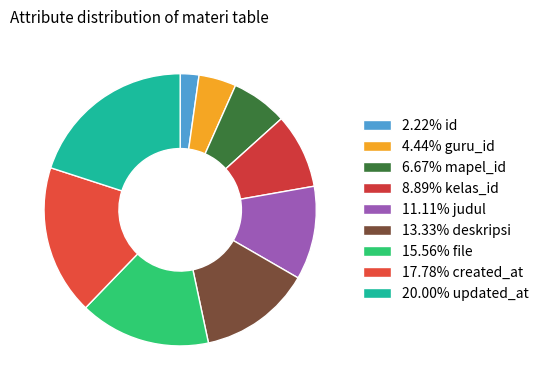

How many slices are in this pie chart?

9